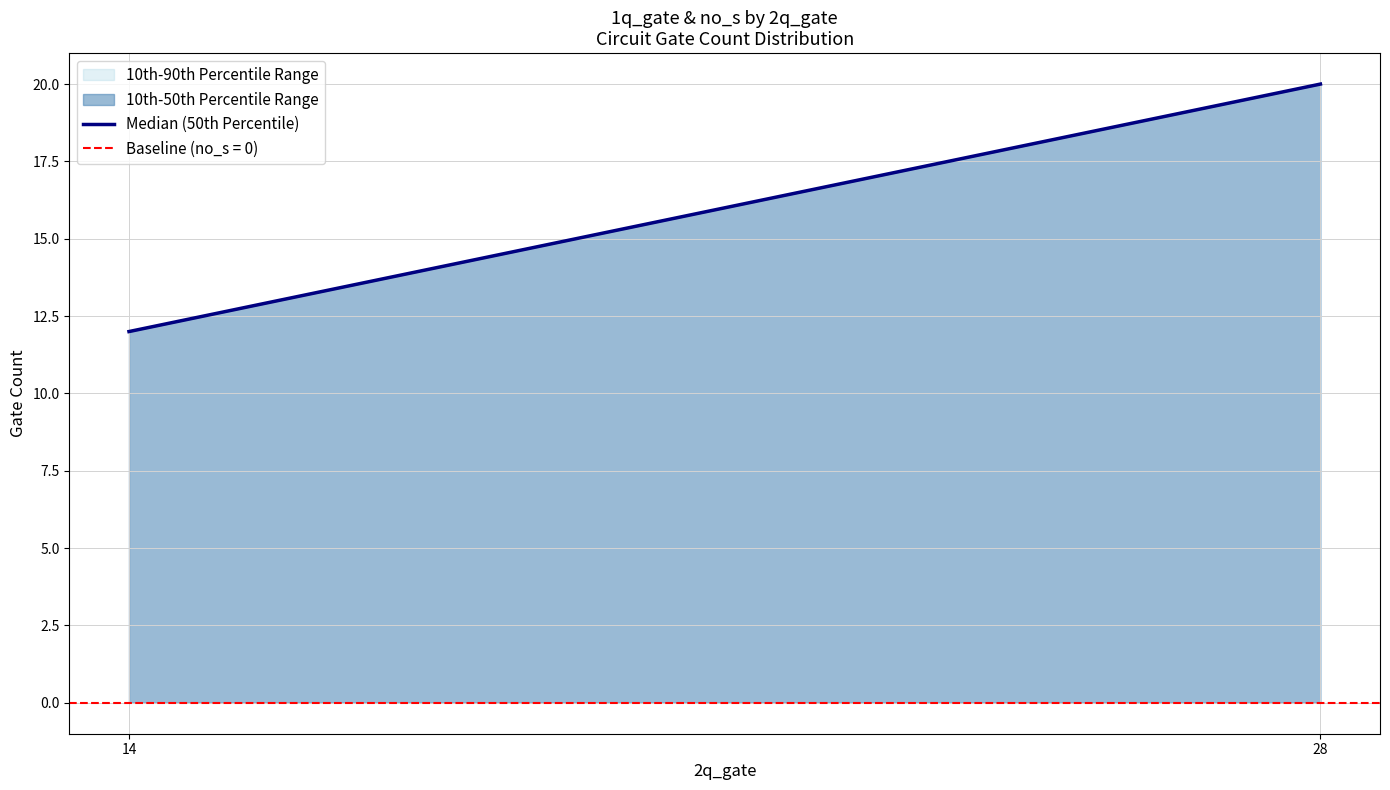

How many data points are less than 20?

1